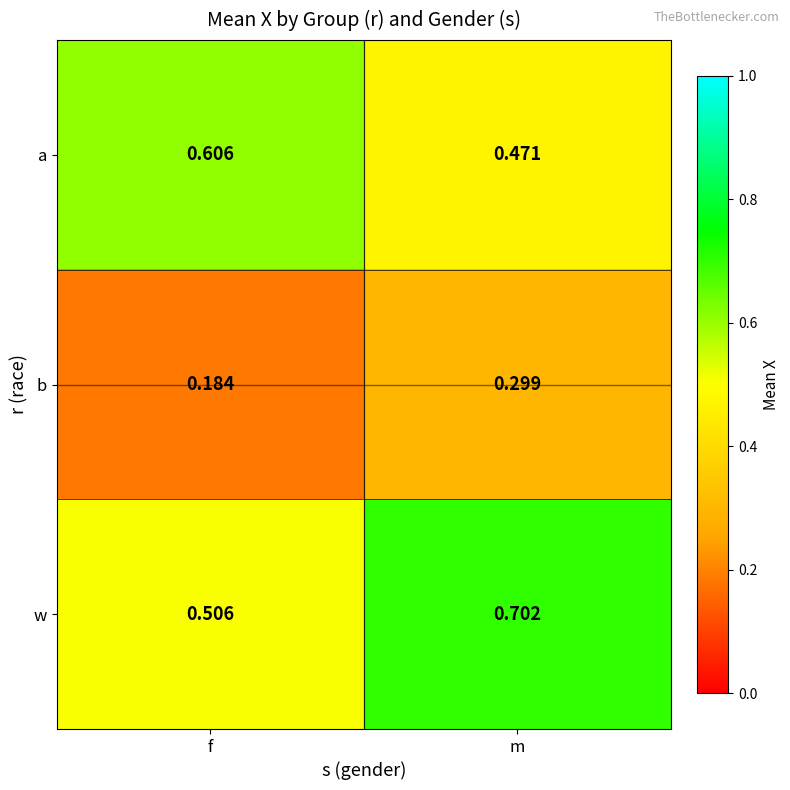

Is the value of w at m greater than the value of b at m?

Yes